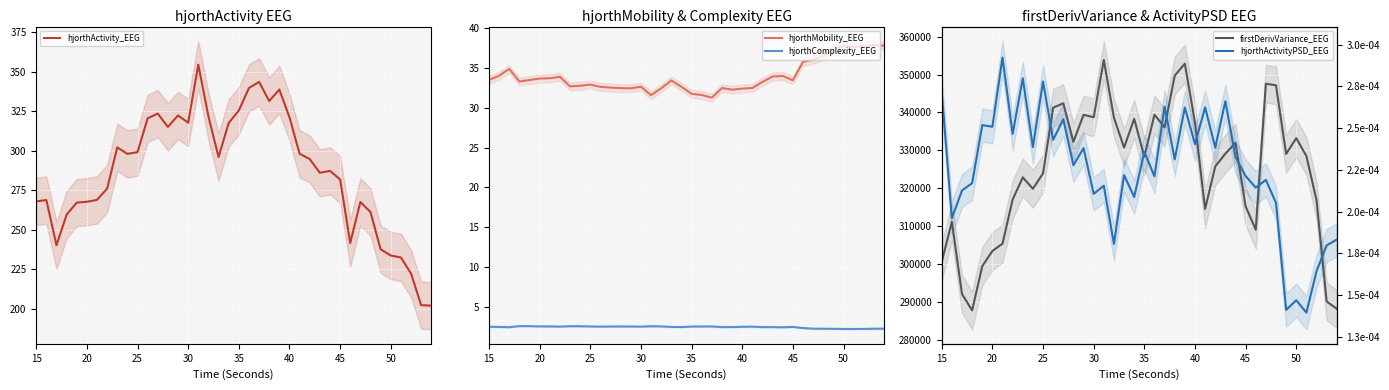

Which series has the largest total across all categories?

firstDerivVariance_EEG